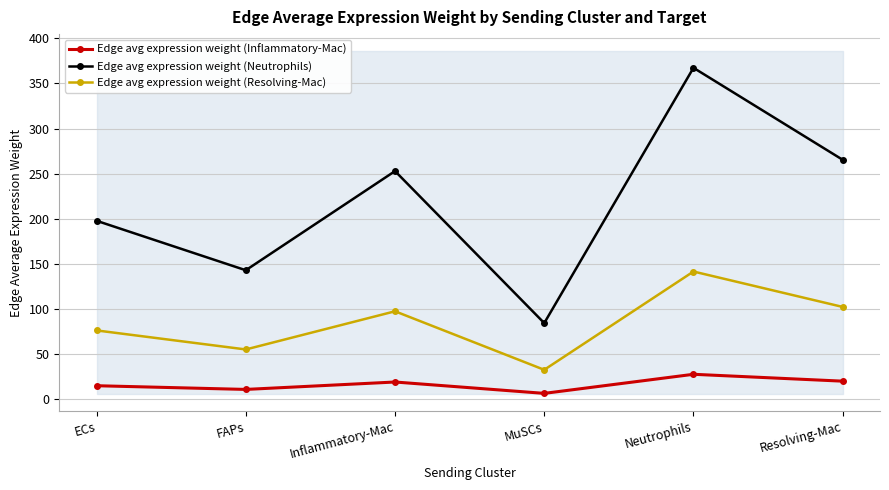

Where is the first local minimum for Edge avg expression weight (Resolving-Mac)?

FAPs